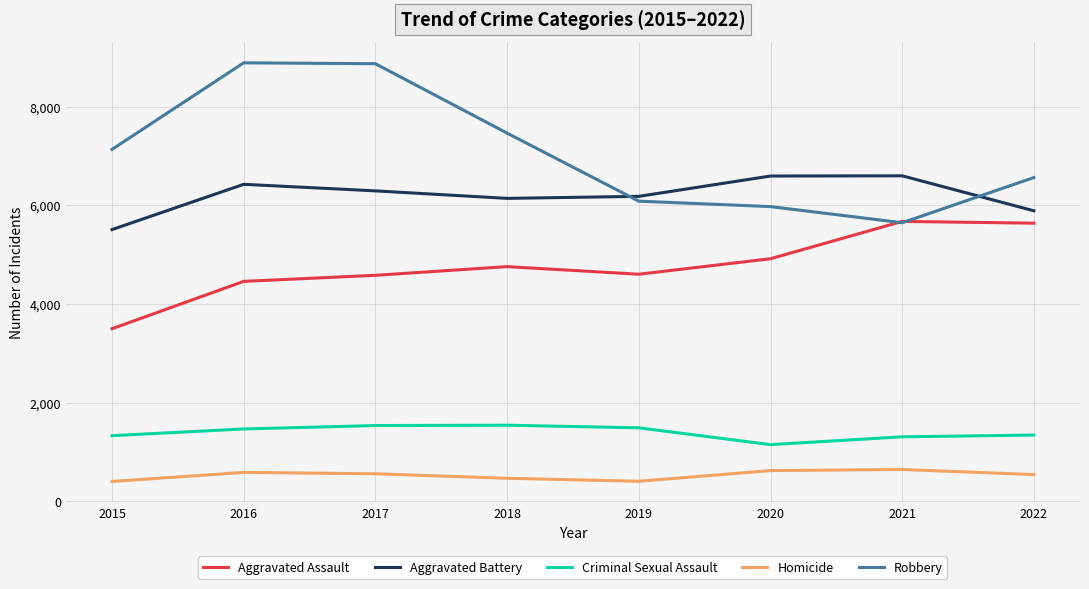

The Criminal Sexual Assault series shows 1340 at 2022. True or false?

True